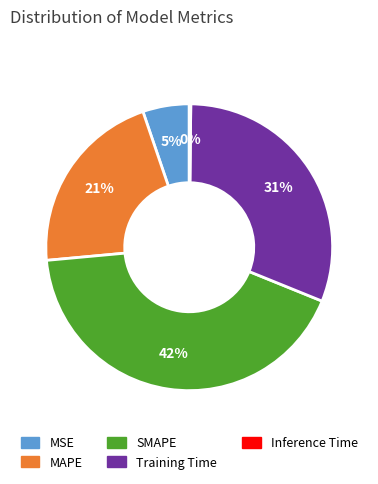

Which slice is the largest?

SMAPE